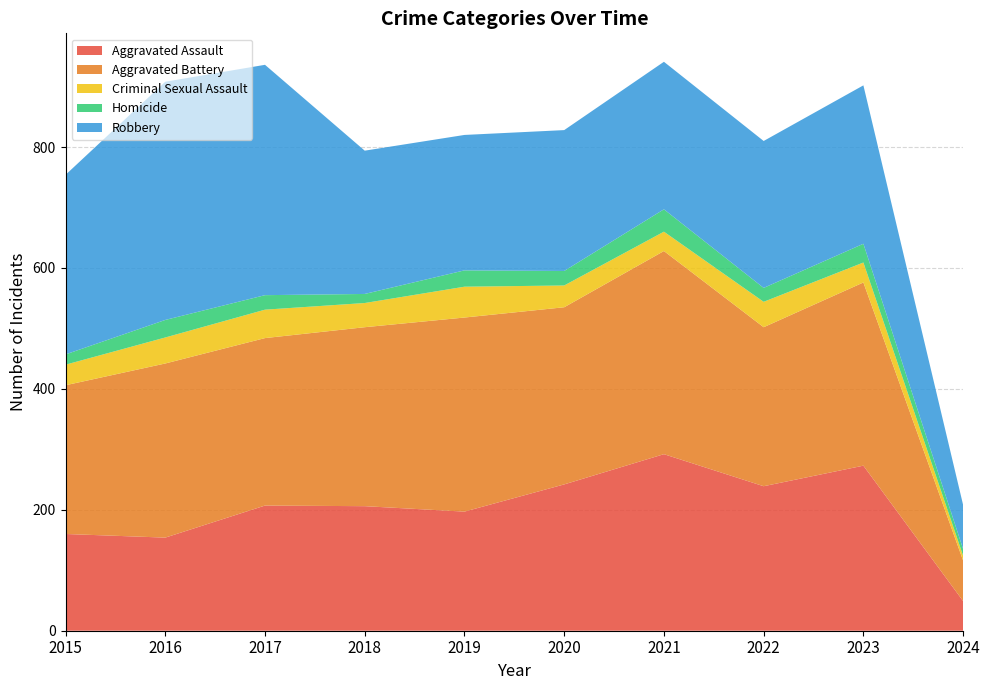

Reading left to right, extract all data points from this chart.

Aggravated Assault: 2015=160	2016=154	2017=207	2018=206	2019=197	2020=242	2021=292	2022=239	2023=273	2024=49
Aggravated Battery: 2015=246	2016=288	2017=277	2018=296	2019=321	2020=293	2021=336	2022=263	2023=303	2024=67
Criminal Sexual Assault: 2015=34	2016=43	2017=47	2018=40	2019=51	2020=36	2021=32	2022=42	2023=33	2024=8
Homicide: 2015=17	2016=29	2017=24	2018=15	2019=27	2020=24	2021=37	2022=23	2023=31	2024=11
Robbery: 2015=297	2016=394	2017=381	2018=237	2019=224	2020=233	2021=244	2022=243	2023=262	2024=73